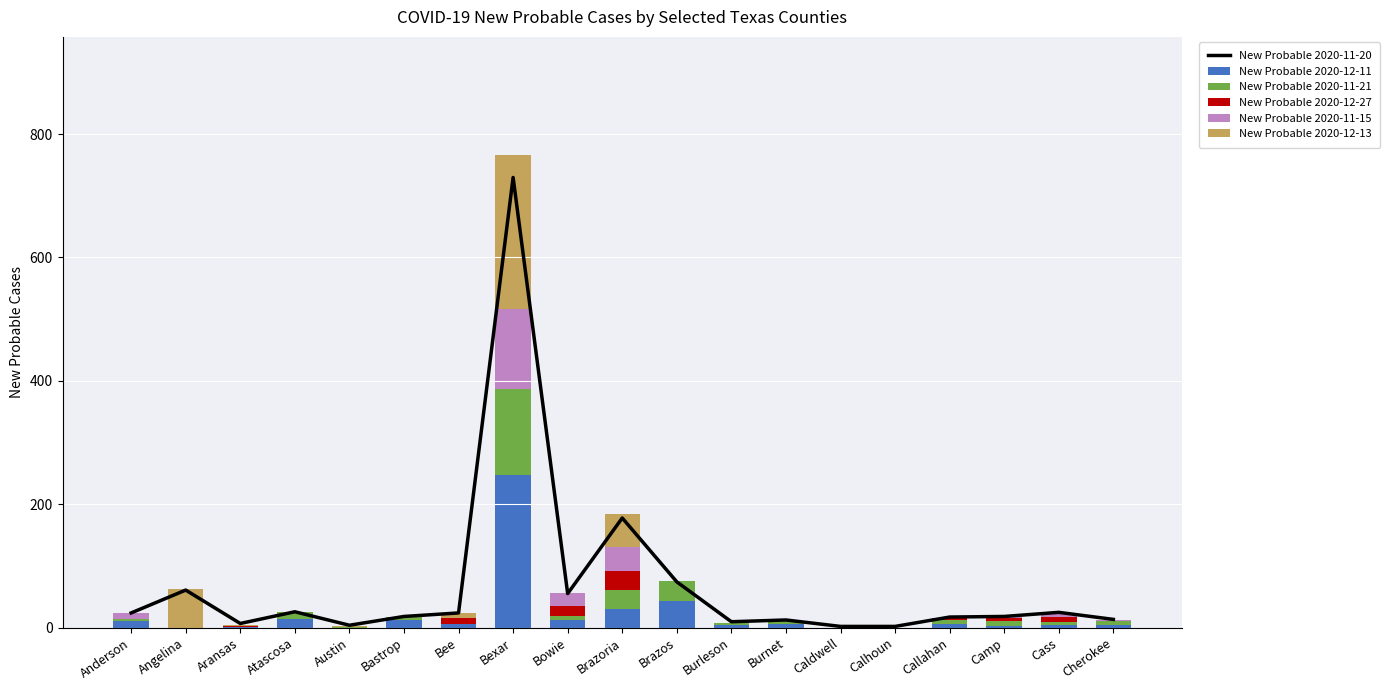

At which label does New Probable 2020-11-15 reach its peak?

Bexar